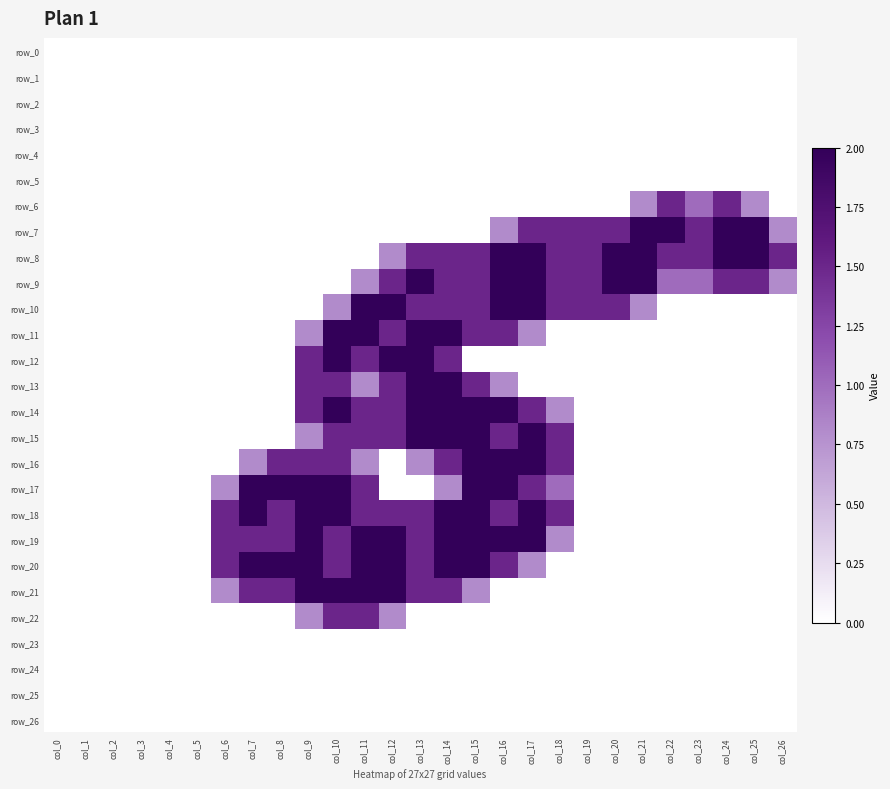

Reading left to right, list all the values displayed in this chart.

row_0: col_0=0.0	col_1=0.0	col_2=0.0	col_3=0.0	col_4=0.0	col_5=0.0	col_6=0.0	col_7=0.0	col_8=0.0	col_9=0.0	col_10=0.0	col_11=0.0	col_12=0.0	col_13=0.0	col_14=0.0	col_15=0.0	col_16=0.0	col_17=0.0	col_18=0.0	col_19=0.0	col_20=0.0	col_21=0.0	col_22=0.0	col_23=0.0	col_24=0.0	col_25=0.0	col_26=0.0
row_1: col_0=0.0	col_1=0.0	col_2=0.0	col_3=0.0	col_4=0.0	col_5=0.0	col_6=0.0	col_7=0.0	col_8=0.0	col_9=0.0	col_10=0.0	col_11=0.0	col_12=0.0	col_13=0.0	col_14=0.0	col_15=0.0	col_16=0.0	col_17=0.0	col_18=0.0	col_19=0.0	col_20=0.0	col_21=0.0	col_22=0.0	col_23=0.0	col_24=0.0	col_25=0.0	col_26=0.0
row_2: col_0=0.0	col_1=0.0	col_2=0.0	col_3=0.0	col_4=0.0	col_5=0.0	col_6=0.0	col_7=0.0	col_8=0.0	col_9=0.0	col_10=0.0	col_11=0.0	col_12=0.0	col_13=0.0	col_14=0.0	col_15=0.0	col_16=0.0	col_17=0.0	col_18=0.0	col_19=0.0	col_20=0.0	col_21=0.0	col_22=0.0	col_23=0.0	col_24=0.0	col_25=0.0	col_26=0.0
row_3: col_0=0.0	col_1=0.0	col_2=0.0	col_3=0.0	col_4=0.0	col_5=0.0	col_6=0.0	col_7=0.0	col_8=0.0	col_9=0.0	col_10=0.0	col_11=0.0	col_12=0.0	col_13=0.0	col_14=0.0	col_15=0.0	col_16=0.0	col_17=0.0	col_18=0.0	col_19=0.0	col_20=0.0	col_21=0.0	col_22=0.0	col_23=0.0	col_24=0.0	col_25=0.0	col_26=0.0
row_4: col_0=0.0	col_1=0.0	col_2=0.0	col_3=0.0	col_4=0.0	col_5=0.0	col_6=0.0	col_7=0.0	col_8=0.0	col_9=0.0	col_10=0.0	col_11=0.0	col_12=0.0	col_13=0.0	col_14=0.0	col_15=0.0	col_16=0.0	col_17=0.0	col_18=0.0	col_19=0.0	col_20=0.0	col_21=0.0	col_22=0.0	col_23=0.0	col_24=0.0	col_25=0.0	col_26=0.0
row_5: col_0=0.0	col_1=0.0	col_2=0.0	col_3=0.0	col_4=0.0	col_5=0.0	col_6=0.0	col_7=0.0	col_8=0.0	col_9=0.0	col_10=0.0	col_11=0.0	col_12=0.0	col_13=0.0	col_14=0.0	col_15=0.0	col_16=0.0	col_17=0.0	col_18=0.0	col_19=0.0	col_20=0.0	col_21=0.0	col_22=0.0	col_23=0.0	col_24=0.0	col_25=0.0	col_26=0.0
row_6: col_0=0.0	col_1=0.0	col_2=0.0	col_3=0.0	col_4=0.0	col_5=0.0	col_6=0.0	col_7=0.0	col_8=0.0	col_9=0.0	col_10=0.0	col_11=0.0	col_12=0.0	col_13=0.0	col_14=0.0	col_15=0.0	col_16=0.0	col_17=0.0	col_18=0.0	col_19=0.0	col_20=0.0	col_21=0.8	col_22=1.5	col_23=1.0	col_24=1.5	col_25=0.8	col_26=0.0
row_7: col_0=0.0	col_1=0.0	col_2=0.0	col_3=0.0	col_4=0.0	col_5=0.0	col_6=0.0	col_7=0.0	col_8=0.0	col_9=0.0	col_10=0.0	col_11=0.0	col_12=0.0	col_13=0.0	col_14=0.0	col_15=0.0	col_16=0.8	col_17=1.5	col_18=1.5	col_19=1.5	col_20=1.5	col_21=2.0	col_22=2.0	col_23=1.5	col_24=2.0	col_25=2.0	col_26=0.8
row_8: col_0=0.0	col_1=0.0	col_2=0.0	col_3=0.0	col_4=0.0	col_5=0.0	col_6=0.0	col_7=0.0	col_8=0.0	col_9=0.0	col_10=0.0	col_11=0.0	col_12=0.8	col_13=1.5	col_14=1.5	col_15=1.5	col_16=2.0	col_17=2.0	col_18=1.5	col_19=1.5	col_20=2.0	col_21=2.0	col_22=1.5	col_23=1.5	col_24=2.0	col_25=2.0	col_26=1.5
row_9: col_0=0.0	col_1=0.0	col_2=0.0	col_3=0.0	col_4=0.0	col_5=0.0	col_6=0.0	col_7=0.0	col_8=0.0	col_9=0.0	col_10=0.0	col_11=0.8	col_12=1.5	col_13=2.0	col_14=1.5	col_15=1.5	col_16=2.0	col_17=2.0	col_18=1.5	col_19=1.5	col_20=2.0	col_21=2.0	col_22=1.0	col_23=1.0	col_24=1.5	col_25=1.5	col_26=0.8
row_10: col_0=0.0	col_1=0.0	col_2=0.0	col_3=0.0	col_4=0.0	col_5=0.0	col_6=0.0	col_7=0.0	col_8=0.0	col_9=0.0	col_10=0.8	col_11=2.0	col_12=2.0	col_13=1.5	col_14=1.5	col_15=1.5	col_16=2.0	col_17=2.0	col_18=1.5	col_19=1.5	col_20=1.5	col_21=0.8	col_22=0.0	col_23=0.0	col_24=0.0	col_25=0.0	col_26=0.0
row_11: col_0=0.0	col_1=0.0	col_2=0.0	col_3=0.0	col_4=0.0	col_5=0.0	col_6=0.0	col_7=0.0	col_8=0.0	col_9=0.8	col_10=2.0	col_11=2.0	col_12=1.5	col_13=2.0	col_14=2.0	col_15=1.5	col_16=1.5	col_17=0.8	col_18=0.0	col_19=0.0	col_20=0.0	col_21=0.0	col_22=0.0	col_23=0.0	col_24=0.0	col_25=0.0	col_26=0.0
row_12: col_0=0.0	col_1=0.0	col_2=0.0	col_3=0.0	col_4=0.0	col_5=0.0	col_6=0.0	col_7=0.0	col_8=0.0	col_9=1.5	col_10=2.0	col_11=1.5	col_12=2.0	col_13=2.0	col_14=1.5	col_15=0.0	col_16=0.0	col_17=0.0	col_18=0.0	col_19=0.0	col_20=0.0	col_21=0.0	col_22=0.0	col_23=0.0	col_24=0.0	col_25=0.0	col_26=0.0
row_13: col_0=0.0	col_1=0.0	col_2=0.0	col_3=0.0	col_4=0.0	col_5=0.0	col_6=0.0	col_7=0.0	col_8=0.0	col_9=1.5	col_10=1.5	col_11=0.8	col_12=1.5	col_13=2.0	col_14=2.0	col_15=1.5	col_16=0.8	col_17=0.0	col_18=0.0	col_19=0.0	col_20=0.0	col_21=0.0	col_22=0.0	col_23=0.0	col_24=0.0	col_25=0.0	col_26=0.0
row_14: col_0=0.0	col_1=0.0	col_2=0.0	col_3=0.0	col_4=0.0	col_5=0.0	col_6=0.0	col_7=0.0	col_8=0.0	col_9=1.5	col_10=2.0	col_11=1.5	col_12=1.5	col_13=2.0	col_14=2.0	col_15=2.0	col_16=2.0	col_17=1.5	col_18=0.8	col_19=0.0	col_20=0.0	col_21=0.0	col_22=0.0	col_23=0.0	col_24=0.0	col_25=0.0	col_26=0.0
row_15: col_0=0.0	col_1=0.0	col_2=0.0	col_3=0.0	col_4=0.0	col_5=0.0	col_6=0.0	col_7=0.0	col_8=0.0	col_9=0.8	col_10=1.5	col_11=1.5	col_12=1.5	col_13=2.0	col_14=2.0	col_15=2.0	col_16=1.5	col_17=2.0	col_18=1.5	col_19=0.0	col_20=0.0	col_21=0.0	col_22=0.0	col_23=0.0	col_24=0.0	col_25=0.0	col_26=0.0
row_16: col_0=0.0	col_1=0.0	col_2=0.0	col_3=0.0	col_4=0.0	col_5=0.0	col_6=0.0	col_7=0.8	col_8=1.5	col_9=1.5	col_10=1.5	col_11=0.8	col_12=0.0	col_13=0.8	col_14=1.5	col_15=2.0	col_16=2.0	col_17=2.0	col_18=1.5	col_19=0.0	col_20=0.0	col_21=0.0	col_22=0.0	col_23=0.0	col_24=0.0	col_25=0.0	col_26=0.0
row_17: col_0=0.0	col_1=0.0	col_2=0.0	col_3=0.0	col_4=0.0	col_5=0.0	col_6=0.8	col_7=2.0	col_8=2.0	col_9=2.0	col_10=2.0	col_11=1.5	col_12=0.0	col_13=0.0	col_14=0.8	col_15=2.0	col_16=2.0	col_17=1.5	col_18=1.0	col_19=0.0	col_20=0.0	col_21=0.0	col_22=0.0	col_23=0.0	col_24=0.0	col_25=0.0	col_26=0.0
row_18: col_0=0.0	col_1=0.0	col_2=0.0	col_3=0.0	col_4=0.0	col_5=0.0	col_6=1.5	col_7=2.0	col_8=1.5	col_9=2.0	col_10=2.0	col_11=1.5	col_12=1.5	col_13=1.5	col_14=2.0	col_15=2.0	col_16=1.5	col_17=2.0	col_18=1.5	col_19=0.0	col_20=0.0	col_21=0.0	col_22=0.0	col_23=0.0	col_24=0.0	col_25=0.0	col_26=0.0
row_19: col_0=0.0	col_1=0.0	col_2=0.0	col_3=0.0	col_4=0.0	col_5=0.0	col_6=1.5	col_7=1.5	col_8=1.5	col_9=2.0	col_10=1.5	col_11=2.0	col_12=2.0	col_13=1.5	col_14=2.0	col_15=2.0	col_16=2.0	col_17=2.0	col_18=0.8	col_19=0.0	col_20=0.0	col_21=0.0	col_22=0.0	col_23=0.0	col_24=0.0	col_25=0.0	col_26=0.0
row_20: col_0=0.0	col_1=0.0	col_2=0.0	col_3=0.0	col_4=0.0	col_5=0.0	col_6=1.5	col_7=2.0	col_8=2.0	col_9=2.0	col_10=1.5	col_11=2.0	col_12=2.0	col_13=1.5	col_14=2.0	col_15=2.0	col_16=1.5	col_17=0.8	col_18=0.0	col_19=0.0	col_20=0.0	col_21=0.0	col_22=0.0	col_23=0.0	col_24=0.0	col_25=0.0	col_26=0.0
row_21: col_0=0.0	col_1=0.0	col_2=0.0	col_3=0.0	col_4=0.0	col_5=0.0	col_6=0.8	col_7=1.5	col_8=1.5	col_9=2.0	col_10=2.0	col_11=2.0	col_12=2.0	col_13=1.5	col_14=1.5	col_15=0.8	col_16=0.0	col_17=0.0	col_18=0.0	col_19=0.0	col_20=0.0	col_21=0.0	col_22=0.0	col_23=0.0	col_24=0.0	col_25=0.0	col_26=0.0
row_22: col_0=0.0	col_1=0.0	col_2=0.0	col_3=0.0	col_4=0.0	col_5=0.0	col_6=0.0	col_7=0.0	col_8=0.0	col_9=0.8	col_10=1.5	col_11=1.5	col_12=0.8	col_13=0.0	col_14=0.0	col_15=0.0	col_16=0.0	col_17=0.0	col_18=0.0	col_19=0.0	col_20=0.0	col_21=0.0	col_22=0.0	col_23=0.0	col_24=0.0	col_25=0.0	col_26=0.0
row_23: col_0=0.0	col_1=0.0	col_2=0.0	col_3=0.0	col_4=0.0	col_5=0.0	col_6=0.0	col_7=0.0	col_8=0.0	col_9=0.0	col_10=0.0	col_11=0.0	col_12=0.0	col_13=0.0	col_14=0.0	col_15=0.0	col_16=0.0	col_17=0.0	col_18=0.0	col_19=0.0	col_20=0.0	col_21=0.0	col_22=0.0	col_23=0.0	col_24=0.0	col_25=0.0	col_26=0.0
row_24: col_0=0.0	col_1=0.0	col_2=0.0	col_3=0.0	col_4=0.0	col_5=0.0	col_6=0.0	col_7=0.0	col_8=0.0	col_9=0.0	col_10=0.0	col_11=0.0	col_12=0.0	col_13=0.0	col_14=0.0	col_15=0.0	col_16=0.0	col_17=0.0	col_18=0.0	col_19=0.0	col_20=0.0	col_21=0.0	col_22=0.0	col_23=0.0	col_24=0.0	col_25=0.0	col_26=0.0
row_25: col_0=0.0	col_1=0.0	col_2=0.0	col_3=0.0	col_4=0.0	col_5=0.0	col_6=0.0	col_7=0.0	col_8=0.0	col_9=0.0	col_10=0.0	col_11=0.0	col_12=0.0	col_13=0.0	col_14=0.0	col_15=0.0	col_16=0.0	col_17=0.0	col_18=0.0	col_19=0.0	col_20=0.0	col_21=0.0	col_22=0.0	col_23=0.0	col_24=0.0	col_25=0.0	col_26=0.0
row_26: col_0=0.0	col_1=0.0	col_2=0.0	col_3=0.0	col_4=0.0	col_5=0.0	col_6=0.0	col_7=0.0	col_8=0.0	col_9=0.0	col_10=0.0	col_11=0.0	col_12=0.0	col_13=0.0	col_14=0.0	col_15=0.0	col_16=0.0	col_17=0.0	col_18=0.0	col_19=0.0	col_20=0.0	col_21=0.0	col_22=0.0	col_23=0.0	col_24=0.0	col_25=0.0	col_26=0.0